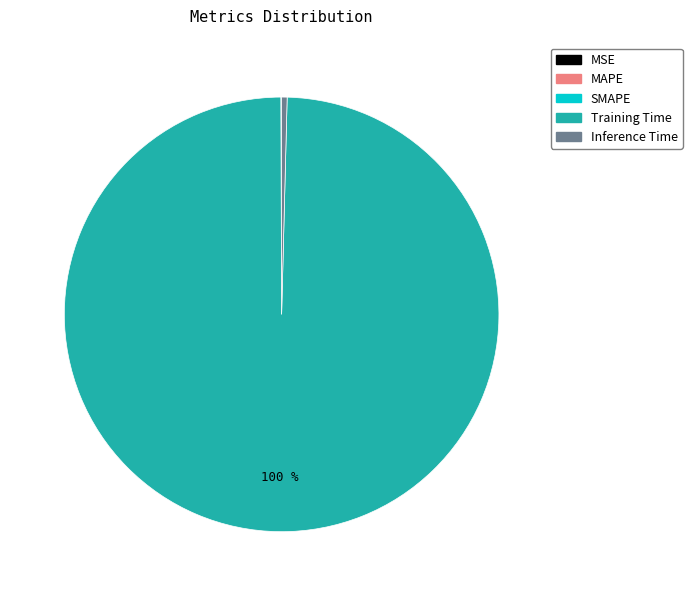

Which category has the biggest portion of the pie?

Training Time